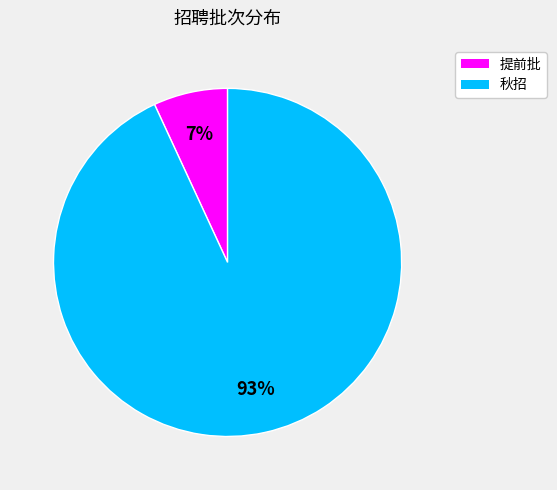

Rank the categories by value from lowest to highest.

提前批, 秋招